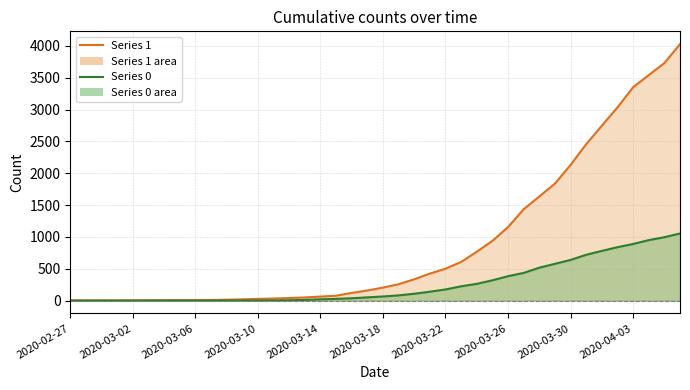

Rank the series by their maximum value, from lowest to highest.

0 line, 1 line